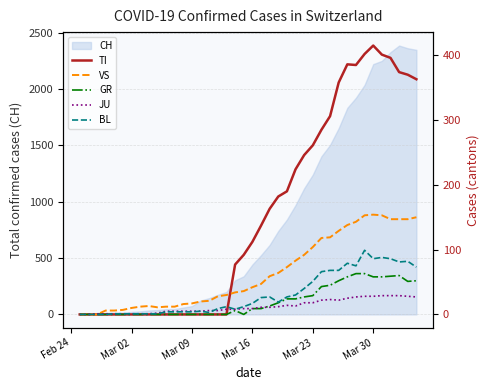

What is the difference between the maximum and minimum values in the GR series?

63